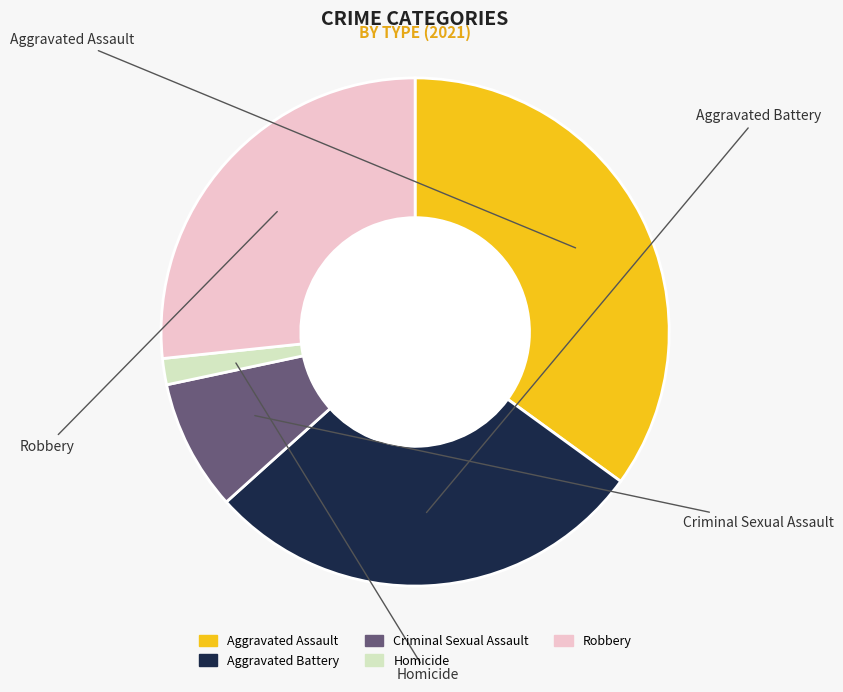

What portion of the pie excludes Criminal Sexual Assault?

91.7%